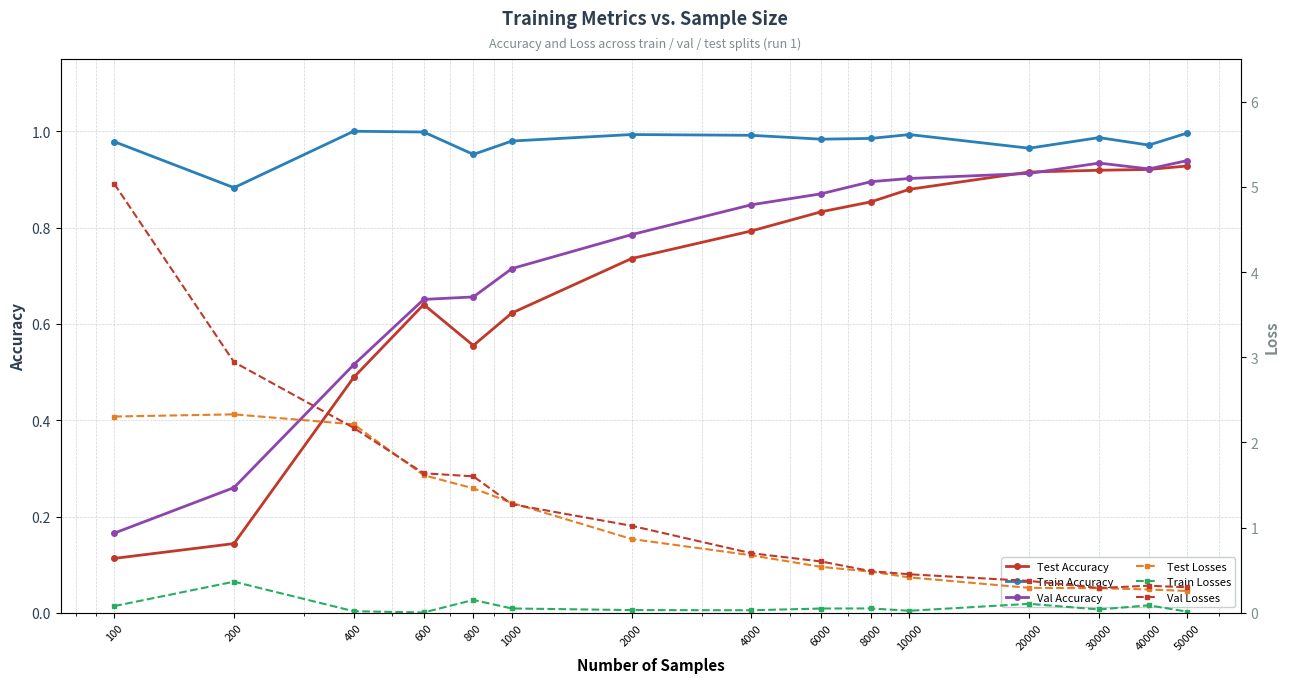

Reading right to left, transcribe all the data shown in this chart.

Test Accuracy: 50000=0.9	40000=0.9	30000=0.9	20000=0.9	10000=0.9	8000=0.9	6000=0.8	4000=0.8	2000=0.7	1000=0.6	800=0.6	600=0.6	400=0.5	200=0.1	100=0.1
Train Accuracy: 50000=1.0	40000=1.0	30000=1.0	20000=1.0	10000=1.0	8000=1.0	6000=1.0	4000=1.0	2000=1.0	1000=1.0	800=1.0	600=1.0	400=1.0	200=0.9	100=1.0
Val Accuracy: 50000=0.9	40000=0.9	30000=0.9	20000=0.9	10000=0.9	8000=0.9	6000=0.9	4000=0.8	2000=0.8	1000=0.7	800=0.7	600=0.7	400=0.5	200=0.3	100=0.2
Test Losses: 50000=0.3	40000=0.3	30000=0.3	20000=0.3	10000=0.4	8000=0.5	6000=0.5	4000=0.7	2000=0.9	1000=1.3	800=1.5	600=1.6	400=2.2	200=2.3	100=2.3
Train Losses: 50000=0.0	40000=0.1	30000=0.0	20000=0.1	10000=0.0	8000=0.1	6000=0.1	4000=0.0	2000=0.0	1000=0.1	800=0.2	600=0.0	400=0.0	200=0.4	100=0.1
Val Losses: 50000=0.3	40000=0.3	30000=0.3	20000=0.4	10000=0.5	8000=0.5	6000=0.6	4000=0.7	2000=1.0	1000=1.3	800=1.6	600=1.6	400=2.2	200=2.9	100=5.0